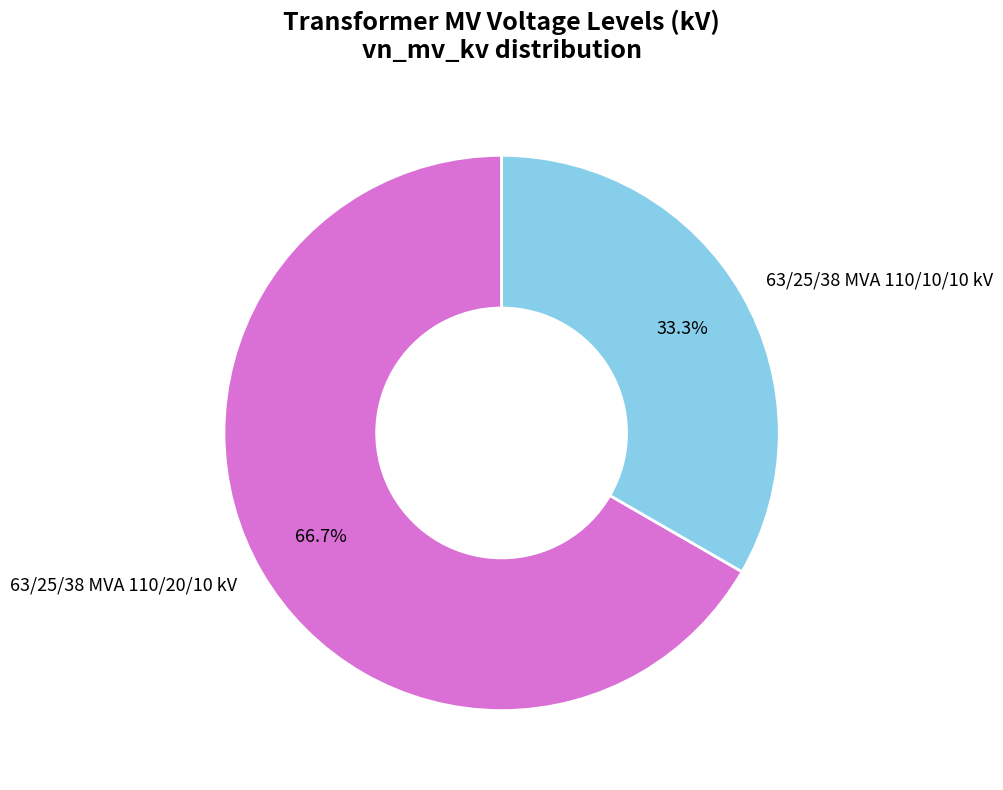

To the nearest percent, what portion does 63/25/38 MVA 110/20/10 kV represent?

67%